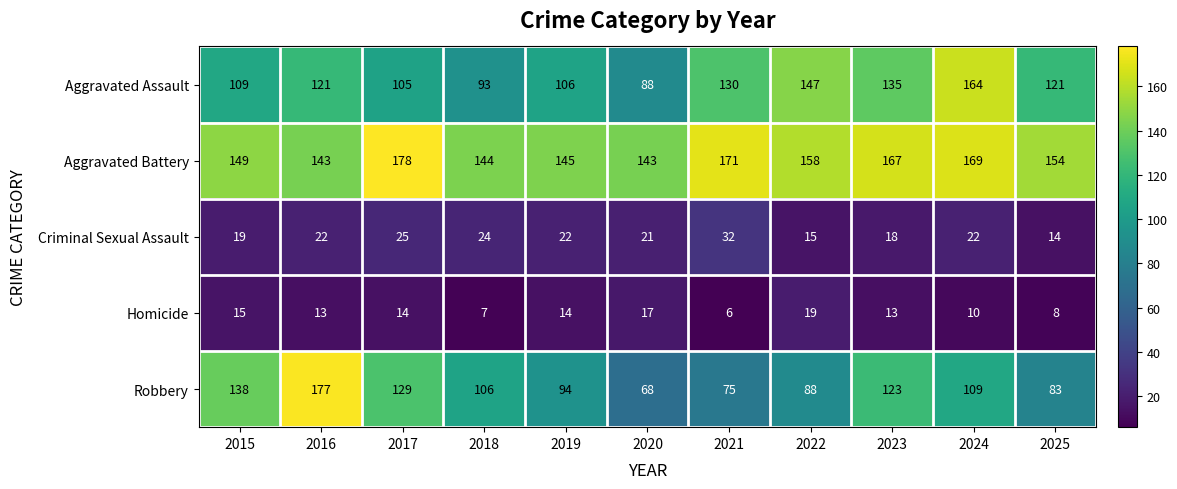

What is the sum of all Aggravated Assault values?

1319